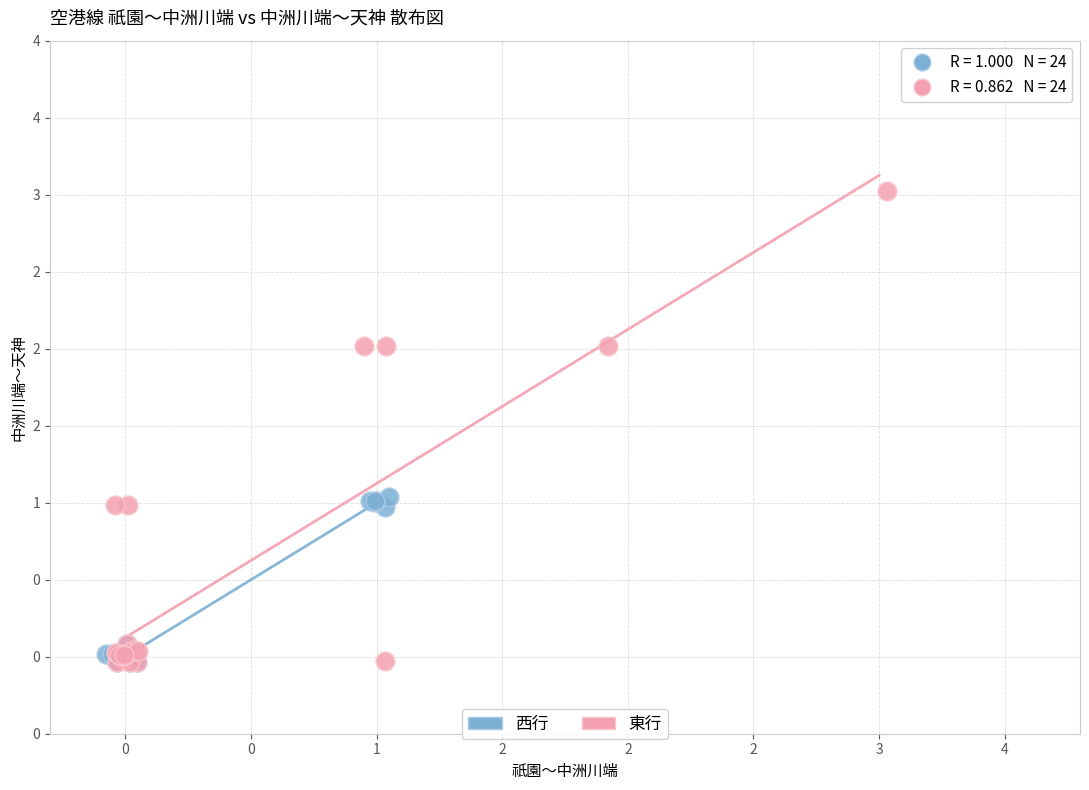

Which series reaches the maximum Y coordinate?

東行